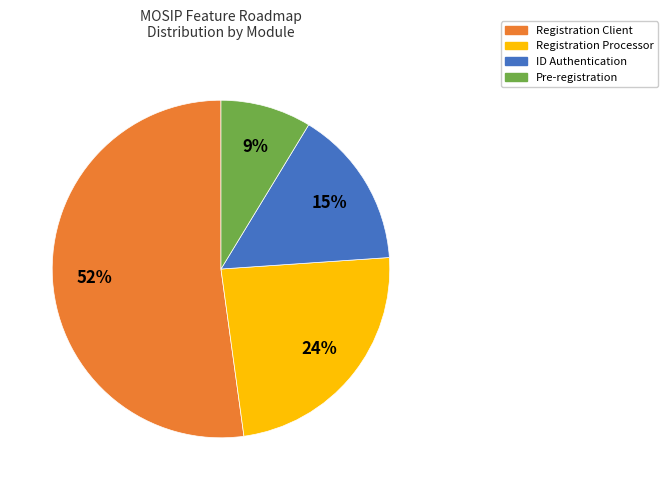

To the nearest percent, what is the combined percentage of Registration Client and Registration Processor?

76%